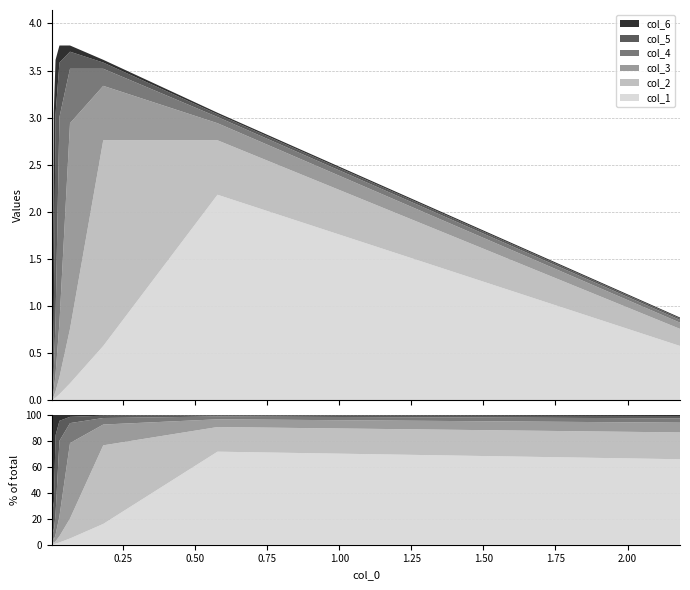

Reading left to right, what are all the values shown in this chart?

col_1: 2.1819622367280713=0.6	0.5776431715320496=2.2	0.18124395039891827=0.6	0.06589676543999579=0.2	0.029312326579369795=0.1	0.015772558802537473=0.0	0.00961940823210174=0.0	0.006240171045803094=0.0	0.004129422022691823=0.0	0.0026842964514088696=0.0
col_2: 2.1819622367280713=0.2	0.5776431715320496=0.6	0.18124395039891827=2.2	0.06589676543999579=0.6	0.029312326579369795=0.2	0.015772558802537473=0.1	0.00961940823210174=0.0	0.006240171045803094=0.0	0.004129422022691823=0.0	0.0026842964514088696=0.0
col_3: 2.1819622367280713=0.1	0.5776431715320496=0.2	0.18124395039891827=0.6	0.06589676543999579=2.2	0.029312326579369795=0.6	0.015772558802537473=0.2	0.00961940823210174=0.1	0.006240171045803094=0.0	0.004129422022691823=0.0	0.0026842964514088696=0.0
col_4: 2.1819622367280713=0.0	0.5776431715320496=0.1	0.18124395039891827=0.2	0.06589676543999579=0.6	0.029312326579369795=2.2	0.015772558802537473=0.6	0.00961940823210174=0.2	0.006240171045803094=0.1	0.004129422022691823=0.0	0.0026842964514088696=0.0
col_5: 2.1819622367280713=0.0	0.5776431715320496=0.0	0.18124395039891827=0.1	0.06589676543999579=0.2	0.029312326579369795=0.6	0.015772558802537473=2.2	0.00961940823210174=0.6	0.006240171045803094=0.2	0.004129422022691823=0.1	0.0026842964514088696=0.0
col_6: 2.1819622367280713=0.0	0.5776431715320496=0.0	0.18124395039891827=0.0	0.06589676543999579=0.1	0.029312326579369795=0.2	0.015772558802537473=0.6	0.00961940823210174=2.2	0.006240171045803094=0.6	0.004129422022691823=0.2	0.0026842964514088696=0.1